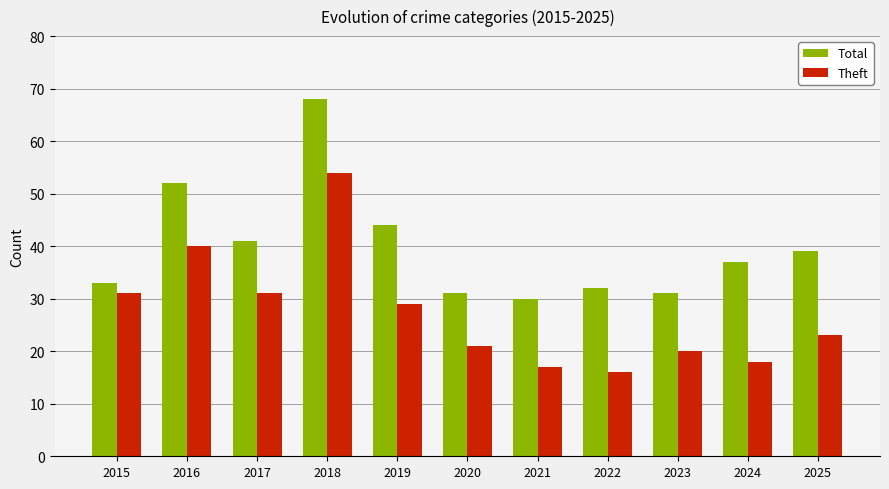

What is the value of the Total bar at the 2nd from the left?

52